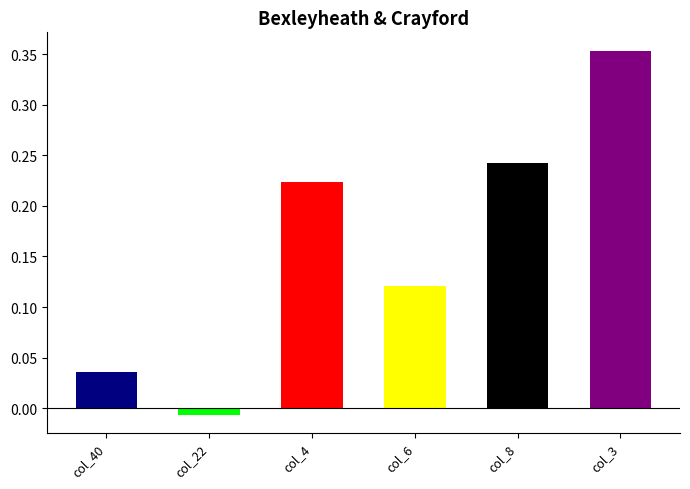

True or false: col_6 has a value of 0.2 at 14.

False